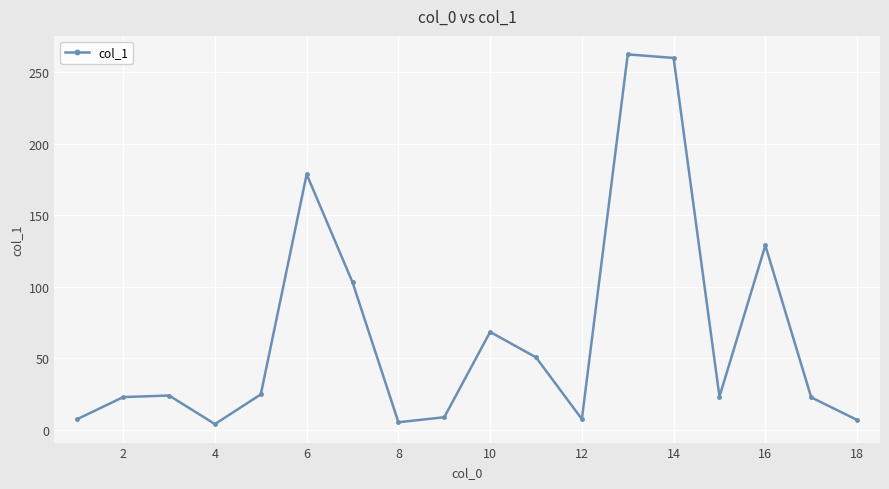

Does the chart have visible grid lines?

Yes